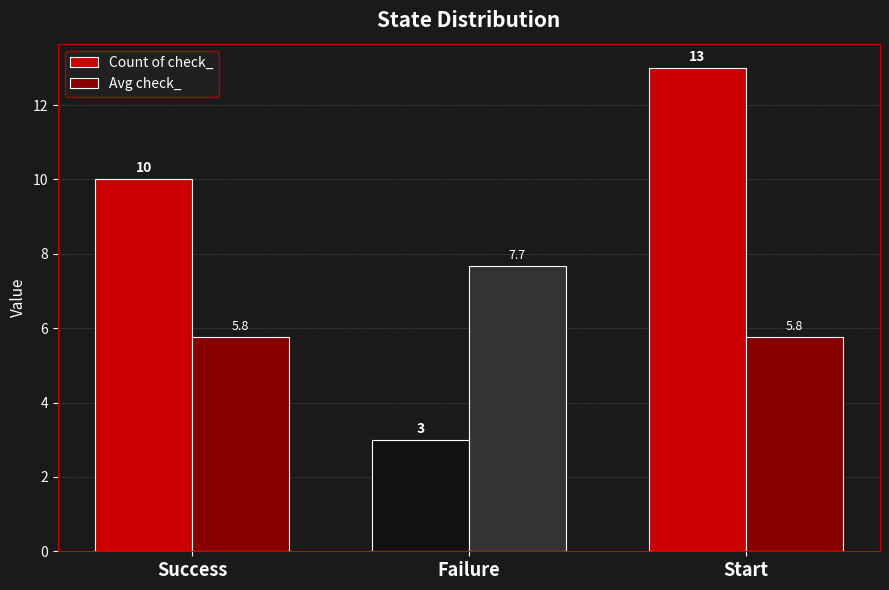

How many groups of bars are there?

3